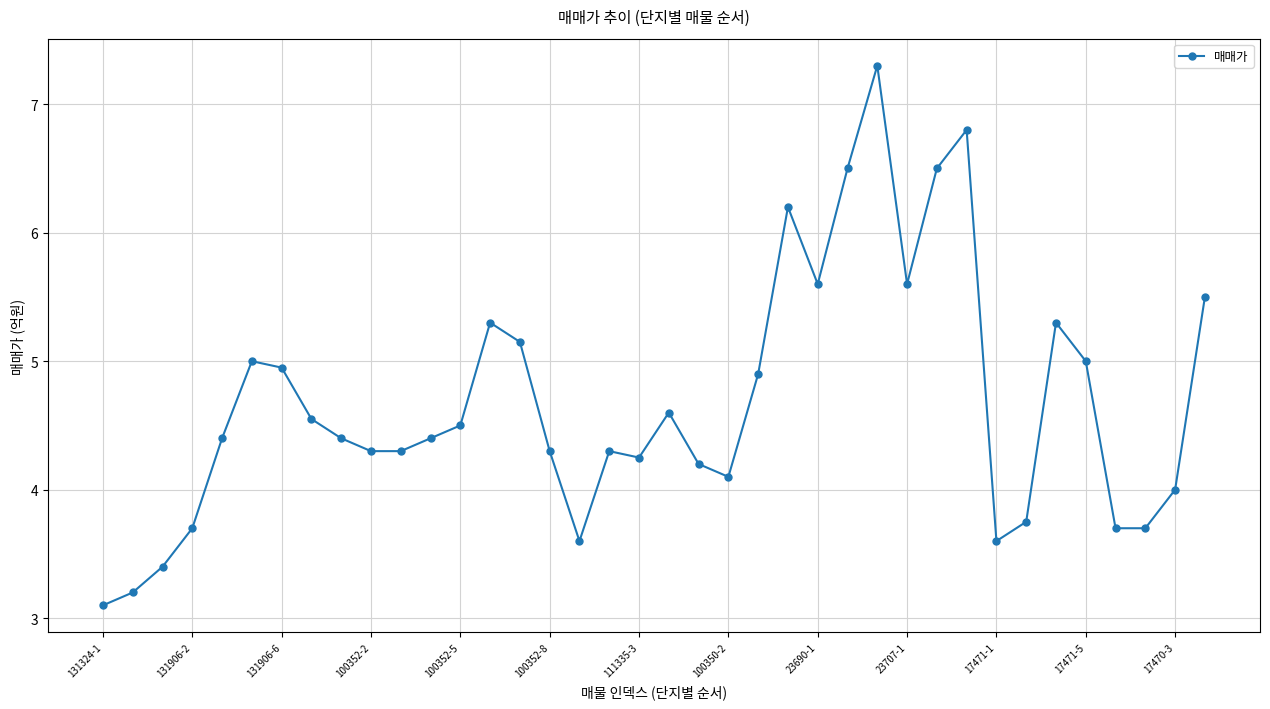

What is the difference between the maximum and second lowest values?

4.1